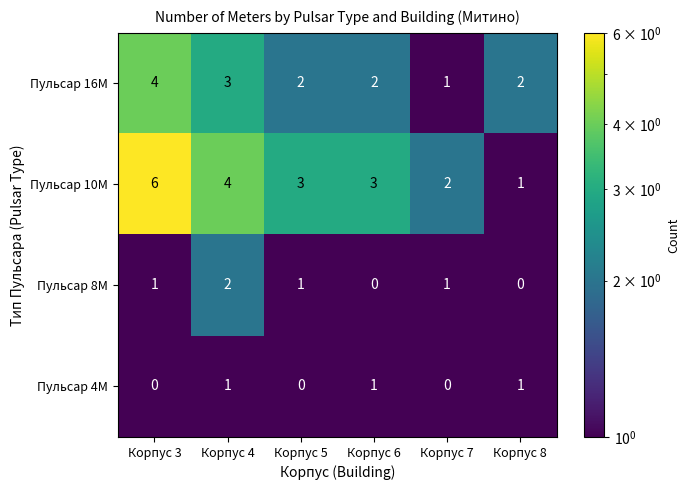

How many Пульсар 4M values are between 0 and 1?

6